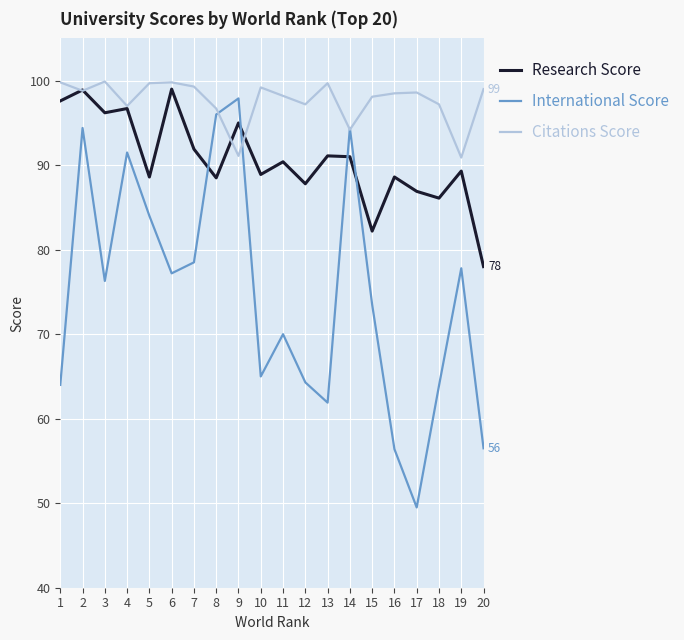

In International Score, how many points are higher than both neighbors (excluding endpoints)?

6